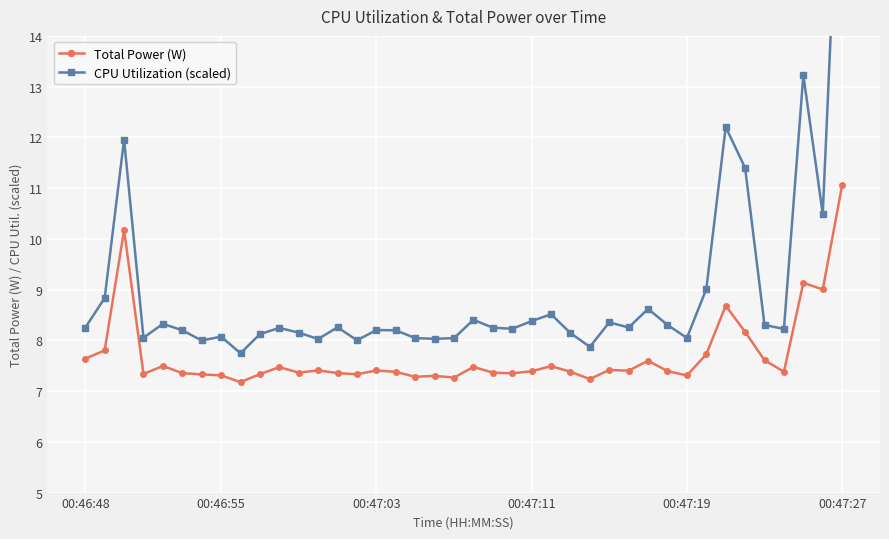

What is the lowest value of the CPU Utilization (scaled) series?

7.7